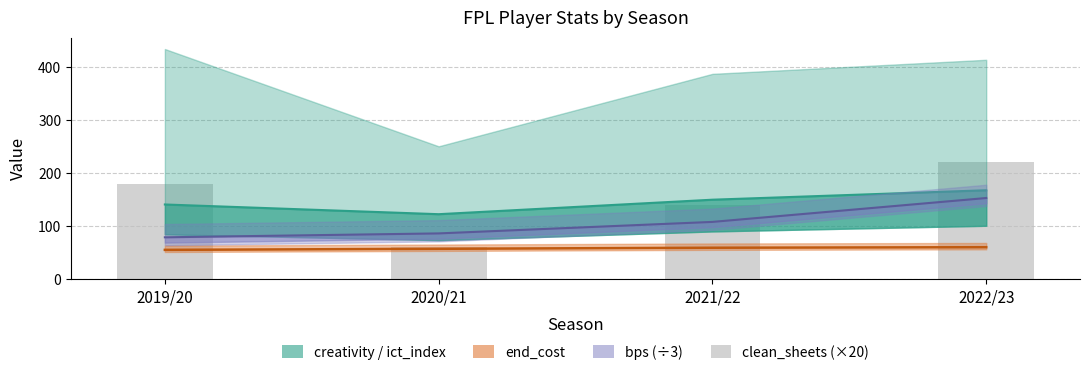

What is the difference between the maximum and second lowest values in the ict_index series?

26.8